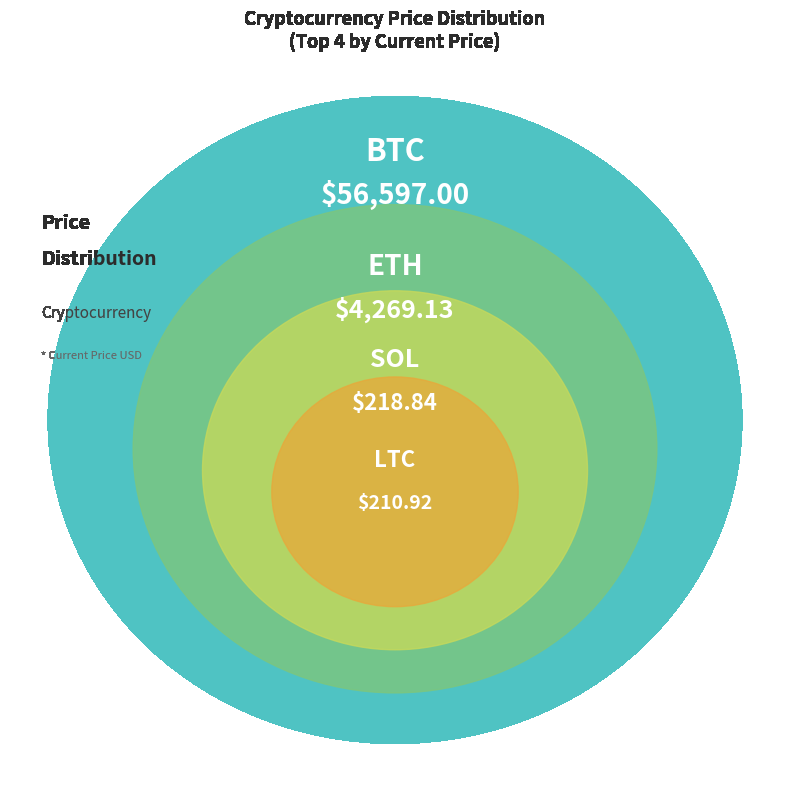

Combined, do eth and uni account for over 50%?

No